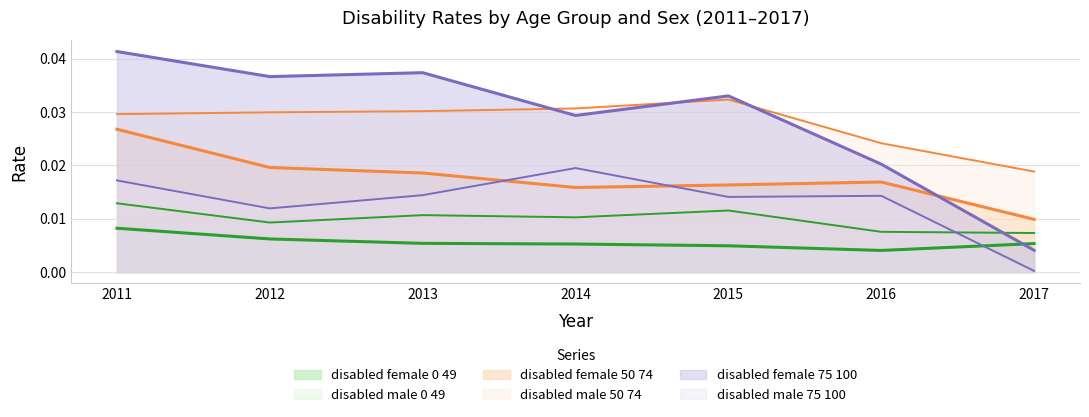

How many interior local valleys does the disabled_female_75_100 series have?

2